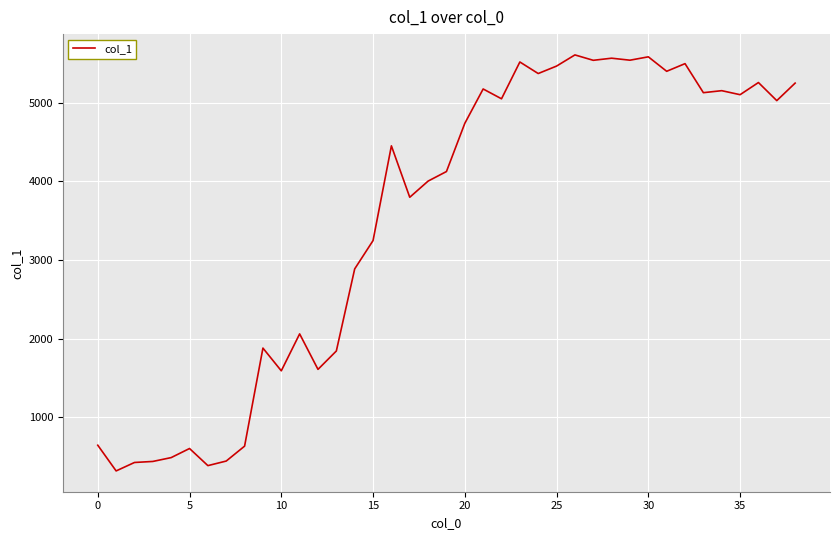

What is the minimum value shown in the chart?

315.4